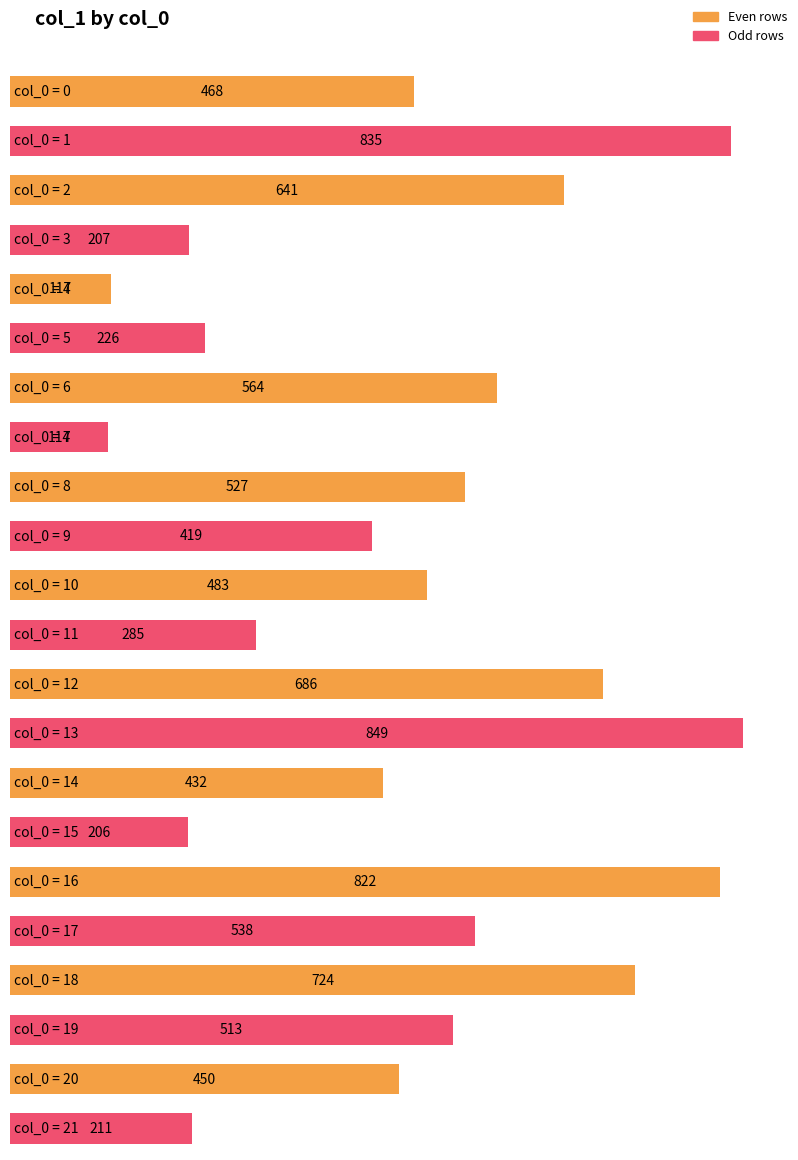

List the labels in order of value, smallest first.

7, 4, 15, 3, 21, 5, 11, 9, 14, 20, 0, 10, 19, 8, 17, 6, 2, 12, 18, 16, 1, 13